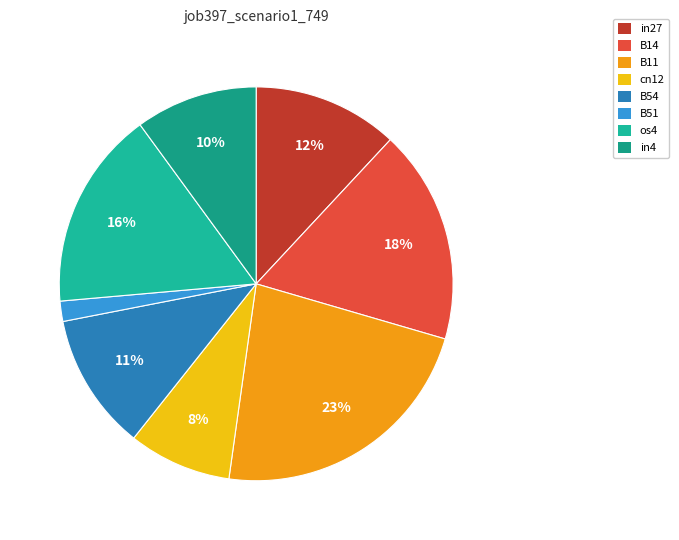

What percentage is the os4 slice, to the nearest percent?

16%